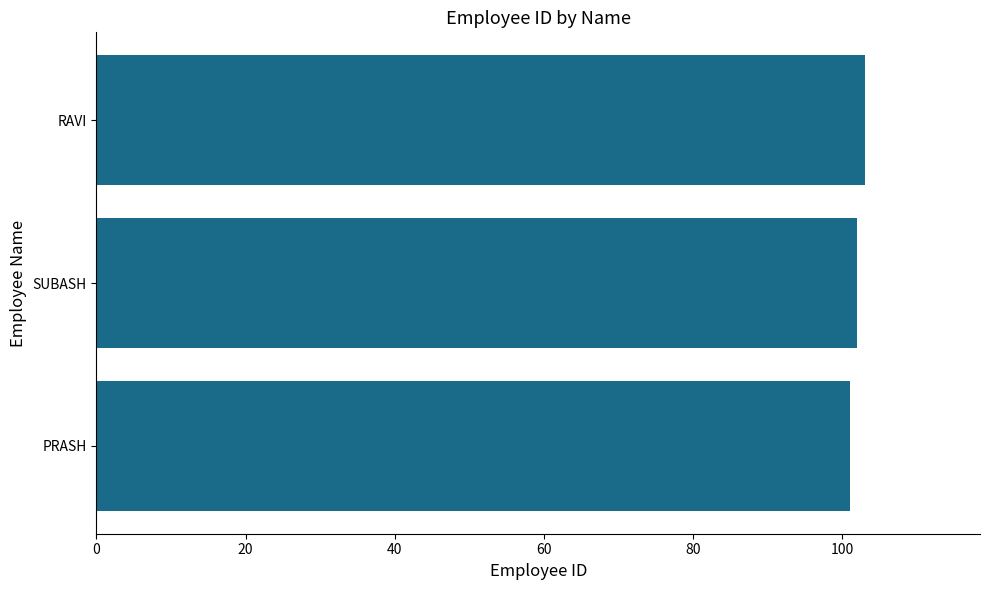

What is the minimum value shown in the chart?

101